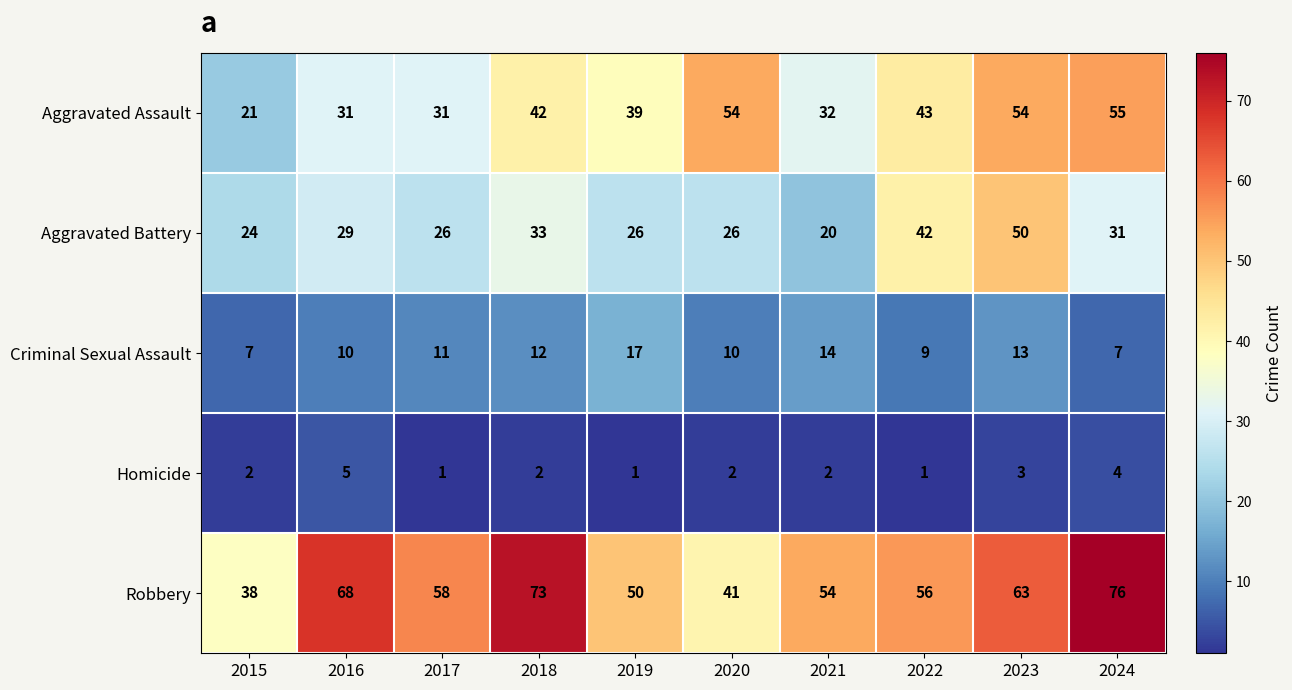

At which category is the sum across all series the highest?

2023